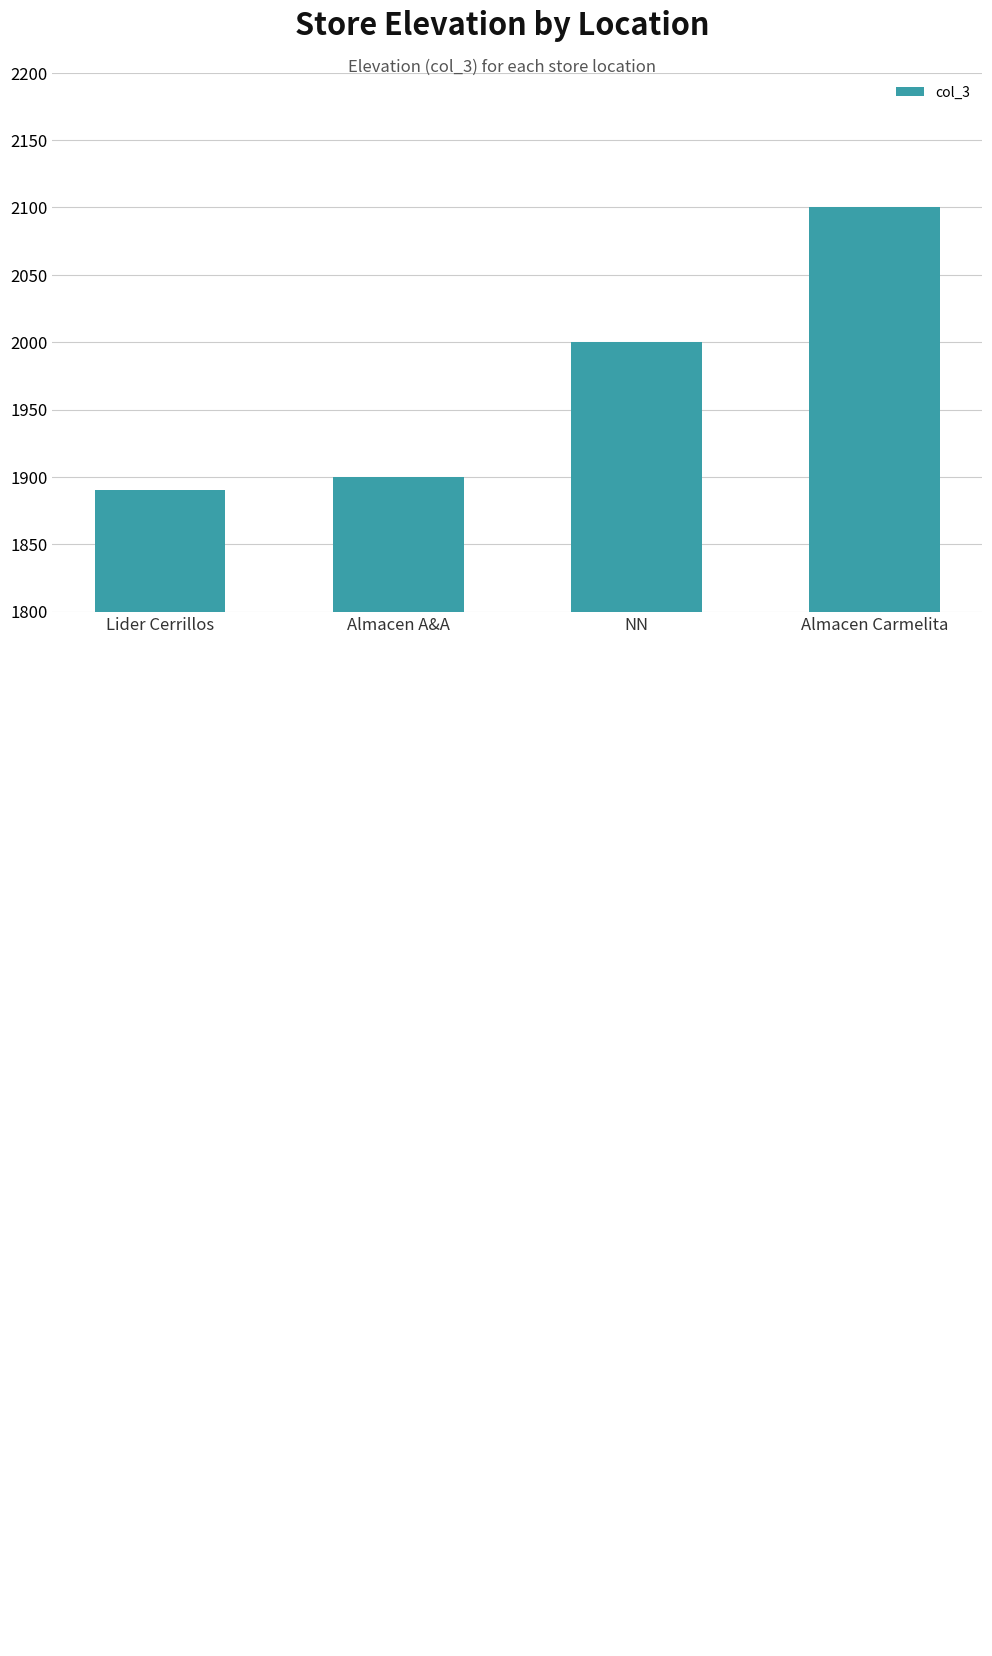

What is the difference between the second highest and minimum values?

110